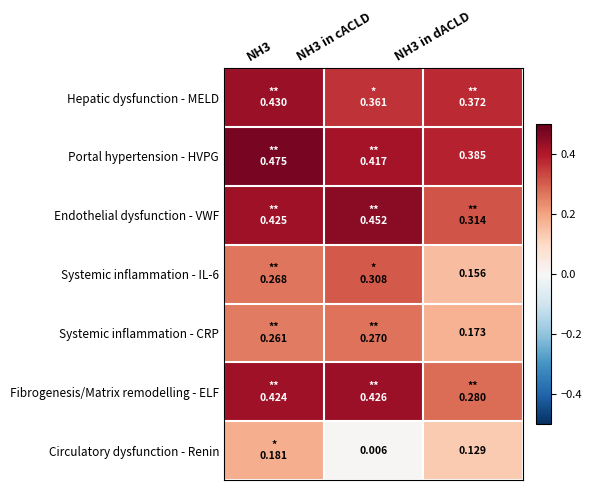

Which series has the widest spread of values?

Circulatory dysfunction - Renin